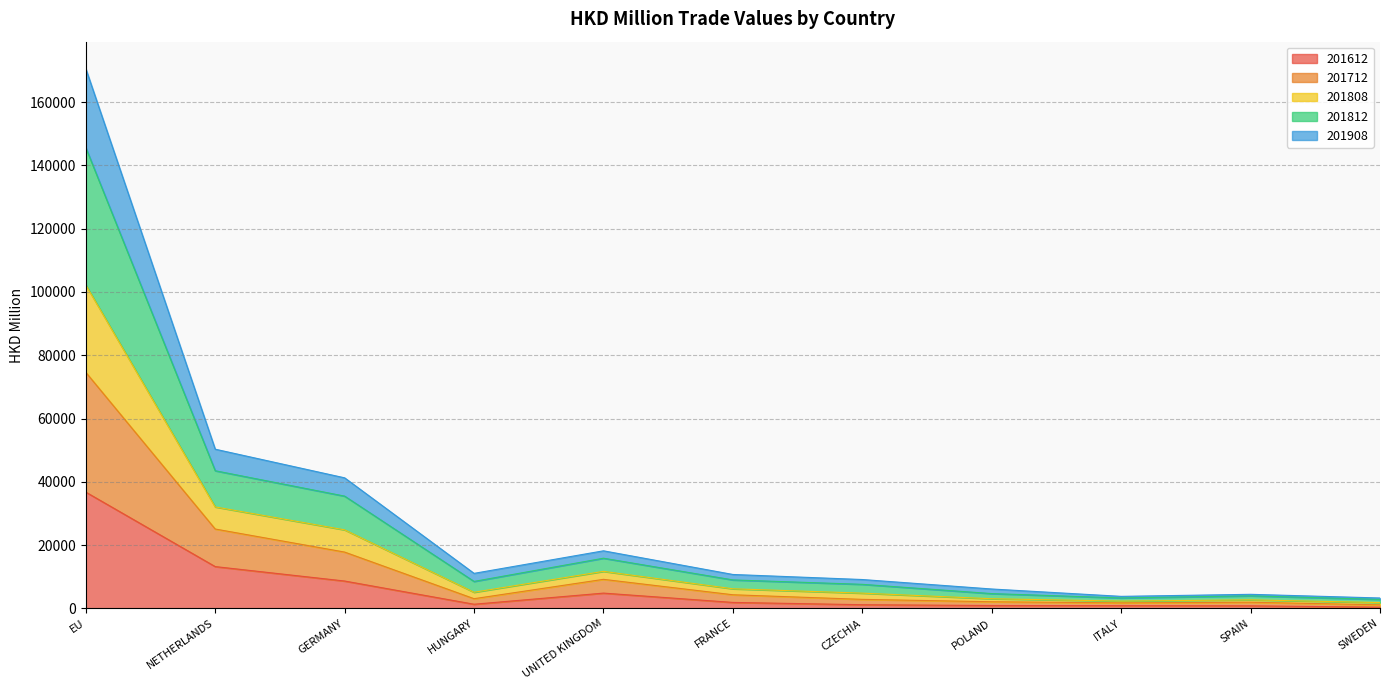

At which category is the sum across all series the highest?

EU